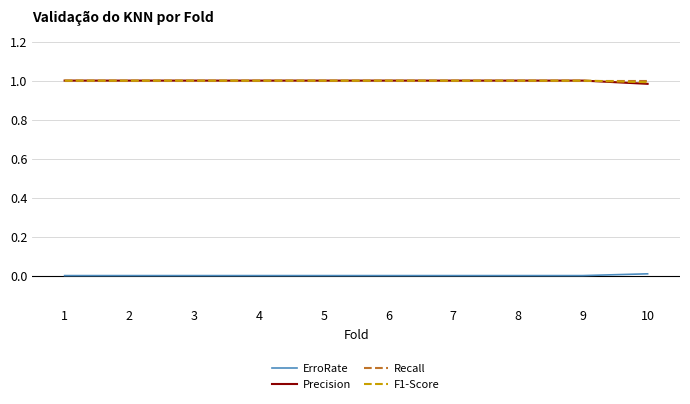

True or false: ErroRate and Recall cross at least once.

False